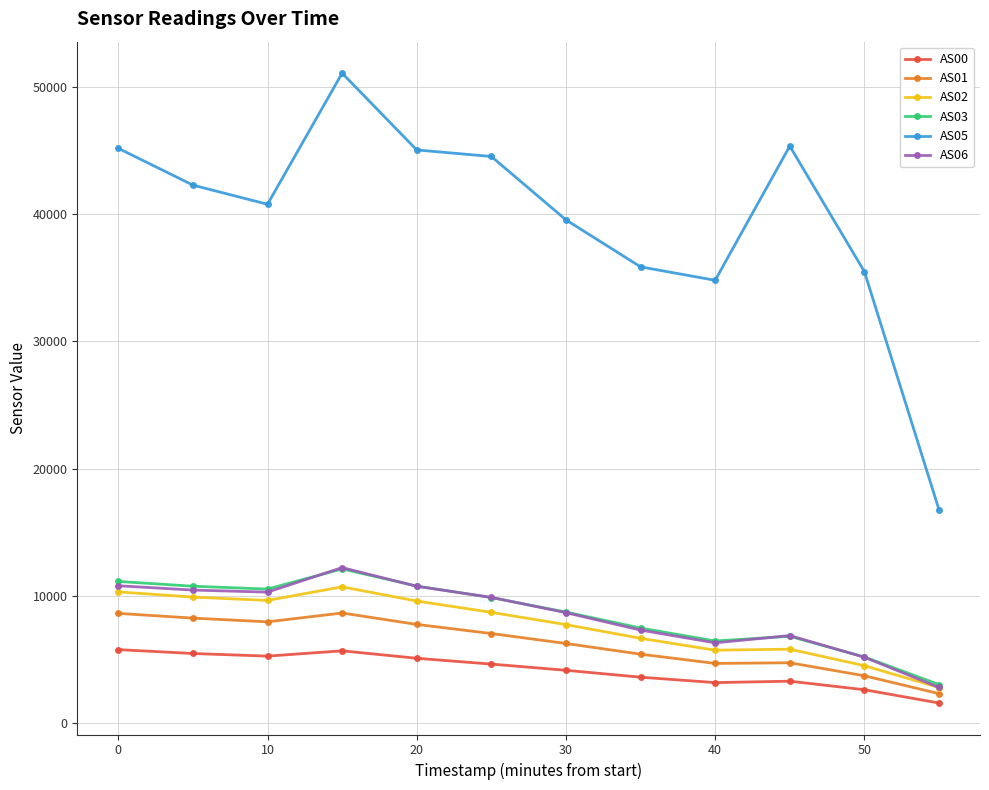

What is the sum of all AS06 values?

101608